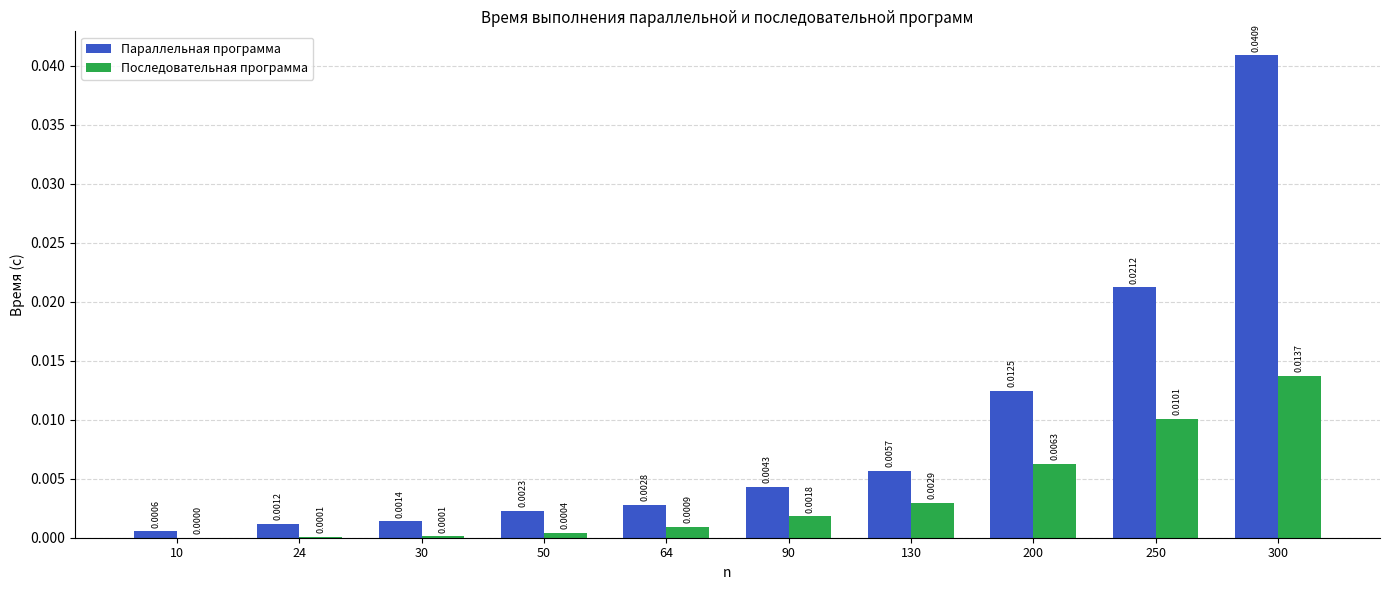

Which series has the largest total across all categories?

Параллельная программа